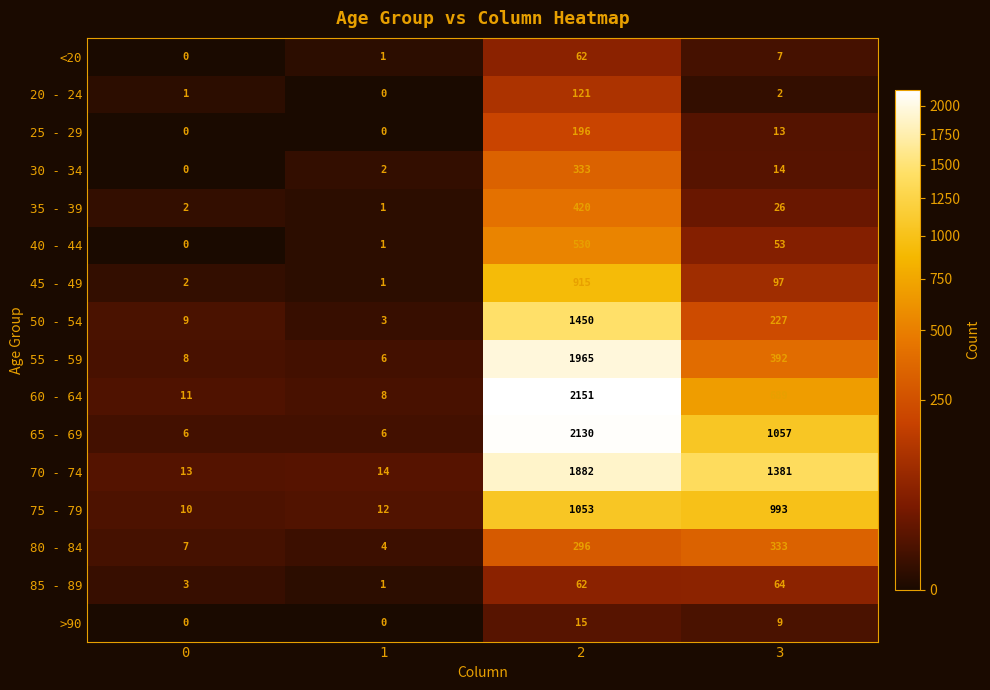

At 3, list the series in order from smallest to largest.

20 - 24, <20, >90, 25 - 29, 30 - 34, 35 - 39, 40 - 44, 85 - 89, 45 - 49, 50 - 54, 80 - 84, 55 - 59, 60 - 64, 75 - 79, 65 - 69, 70 - 74